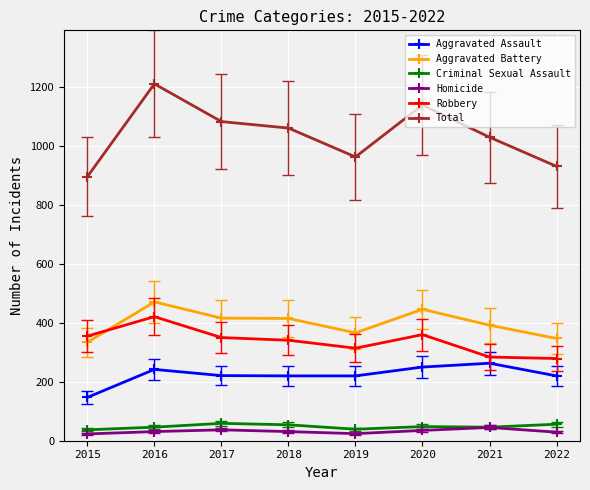

Is the value of Total at 2015 greater than the value of Aggravated Battery at 2018?

Yes